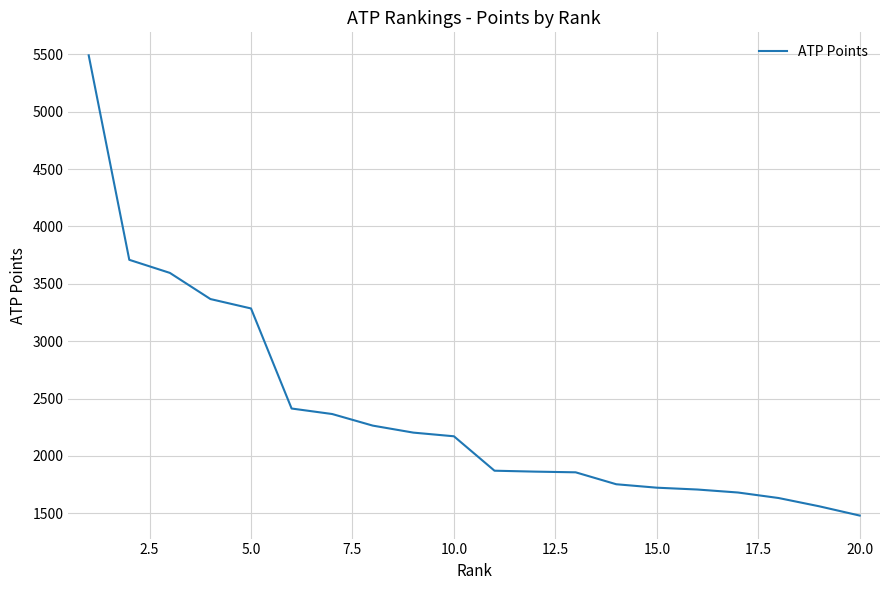

What is the difference between the maximum and minimum values?

4011